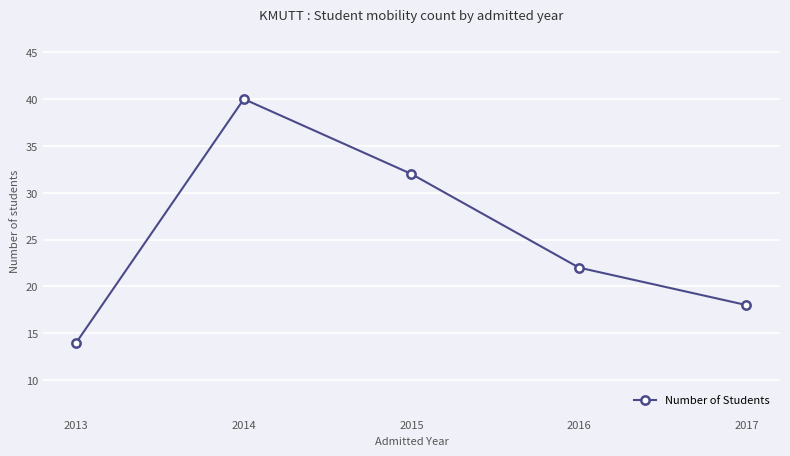

The chart shows a value of 14 at 2013. True or false?

True